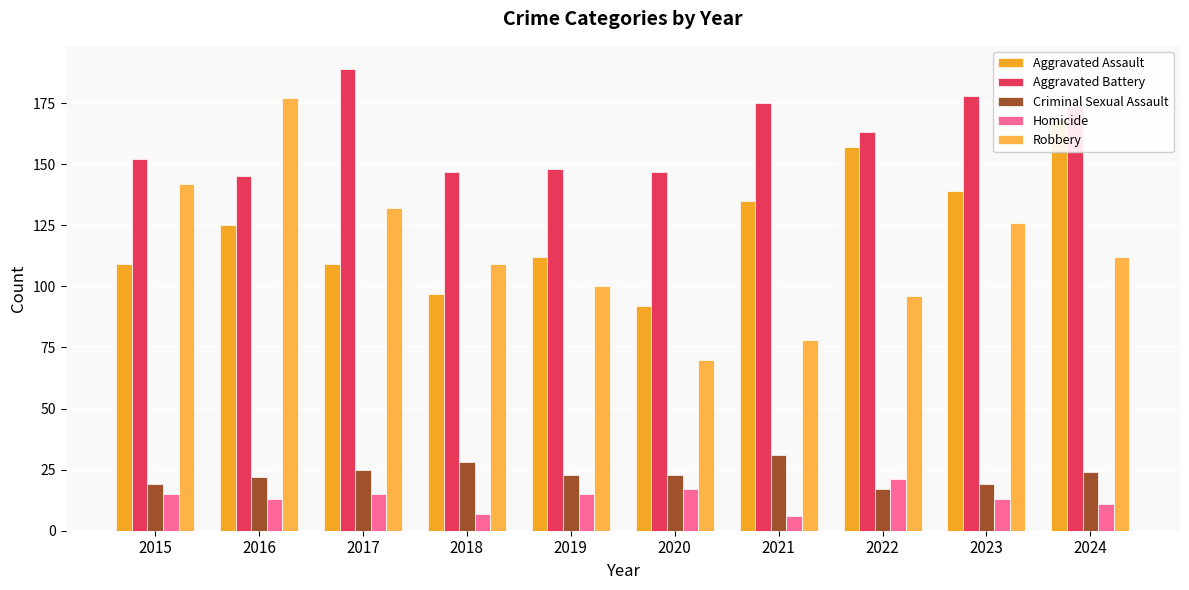

Reading right to left, what are all the values shown in this chart?

Aggravated Assault: 2024=169	2023=139	2022=157	2021=135	2020=92	2019=112	2018=97	2017=109	2016=125	2015=109
Aggravated Battery: 2024=174	2023=178	2022=163	2021=175	2020=147	2019=148	2018=147	2017=189	2016=145	2015=152
Criminal Sexual Assault: 2024=24	2023=19	2022=17	2021=31	2020=23	2019=23	2018=28	2017=25	2016=22	2015=19
Homicide: 2024=11	2023=13	2022=21	2021=6	2020=17	2019=15	2018=7	2017=15	2016=13	2015=15
Robbery: 2024=112	2023=126	2022=96	2021=78	2020=70	2019=100	2018=109	2017=132	2016=177	2015=142